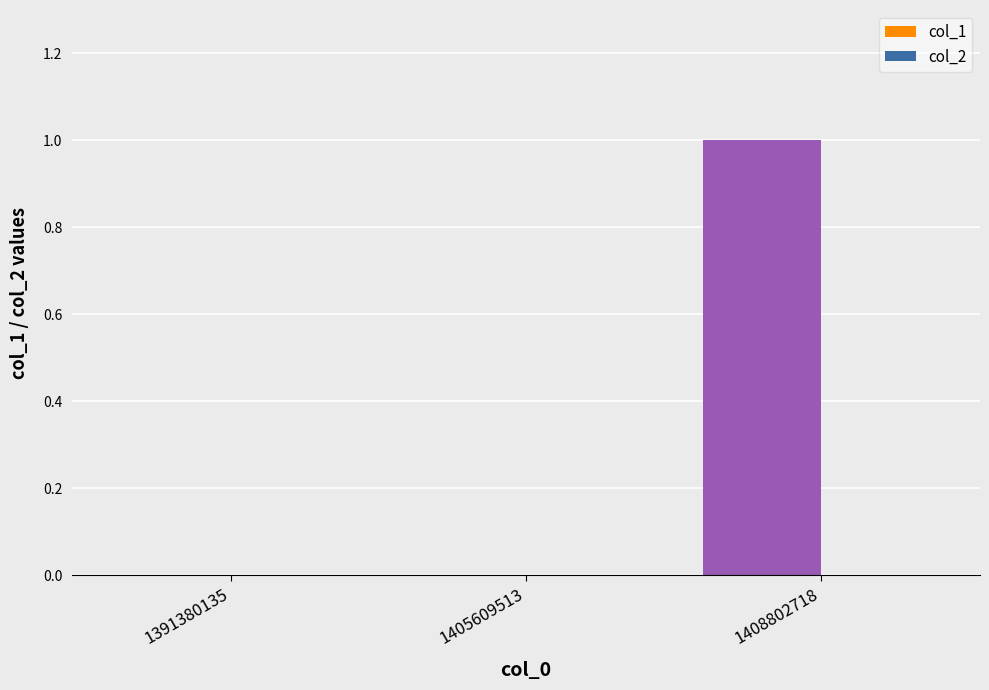

Reading left to right, transcribe all the data shown in this chart.

1391380135=0	1405609513=0	1408802718=1